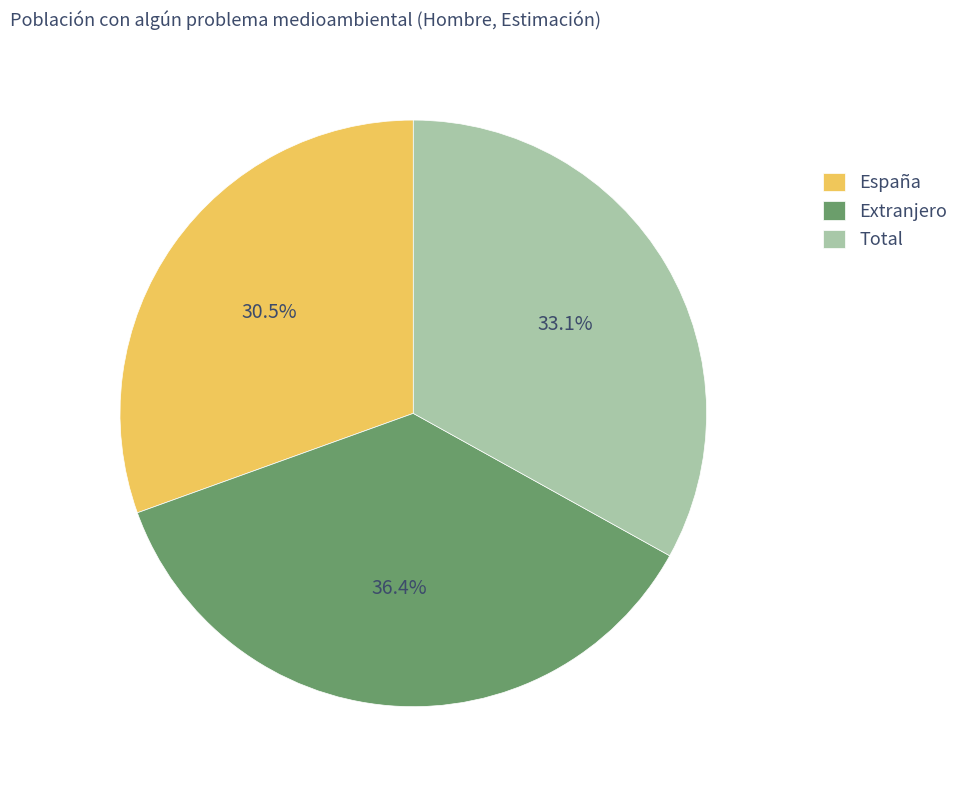

How many segments does this pie chart have?

3